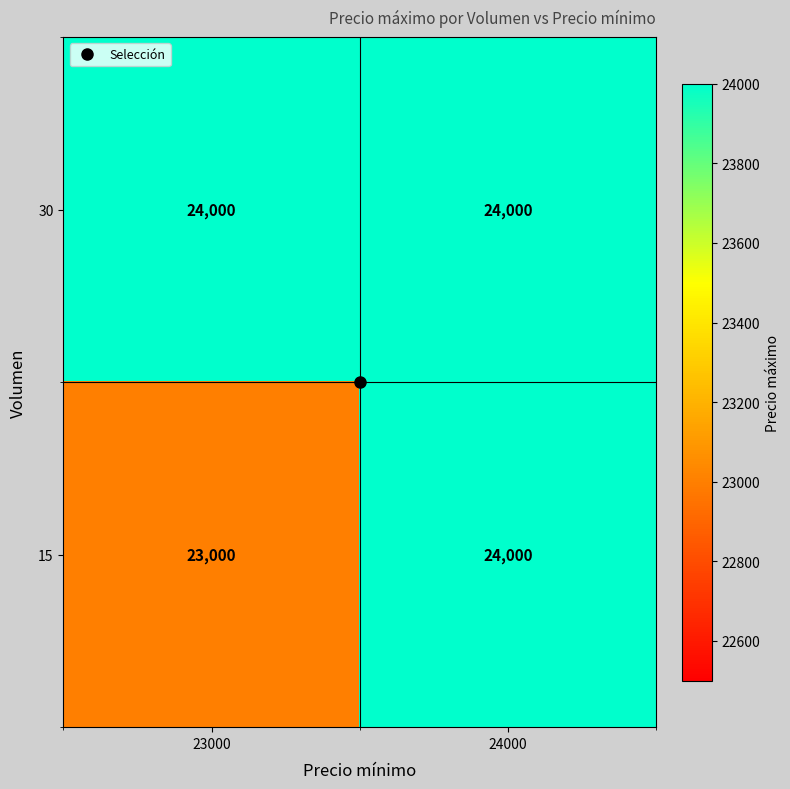

What is the sum of all 15 values?

47000